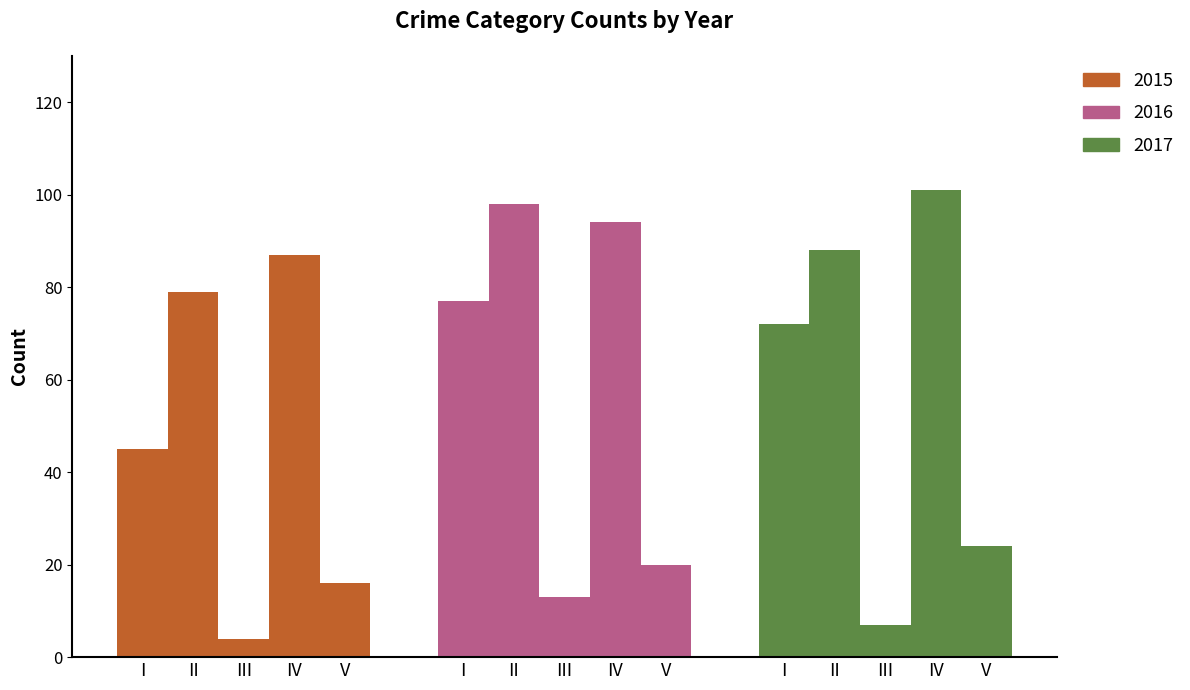

How many 2017 values are between 24 and 88?

3